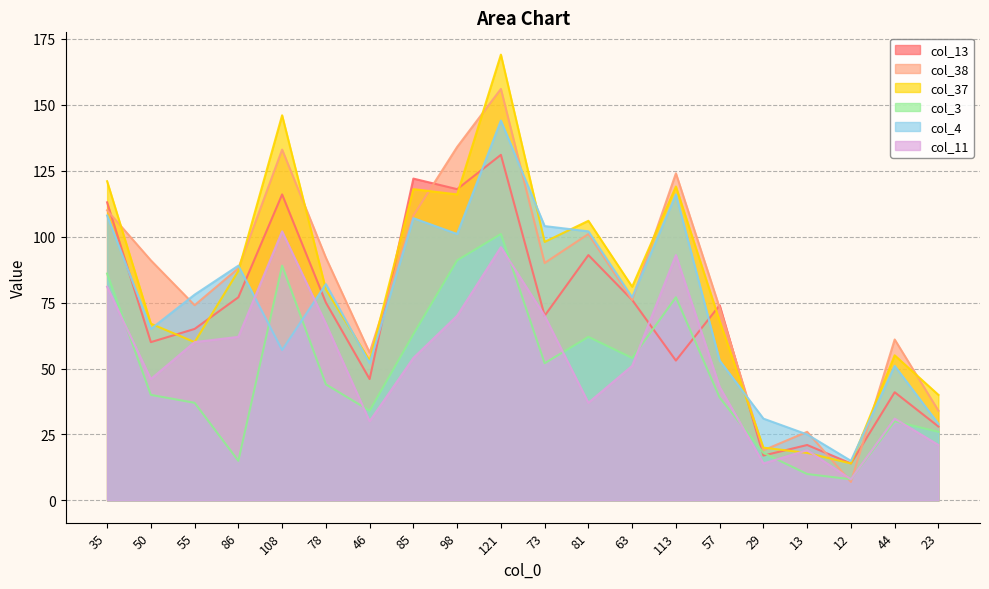

Which series has the largest range (max minus min)?

col_37